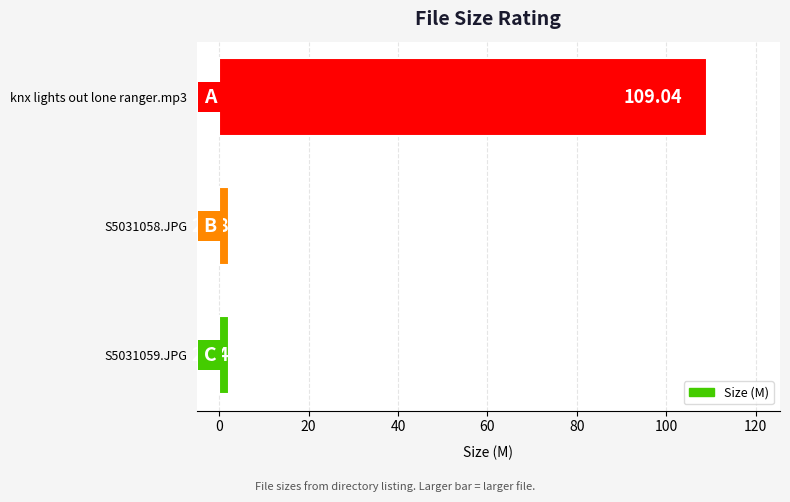

What is the greatest value displayed?

109.0